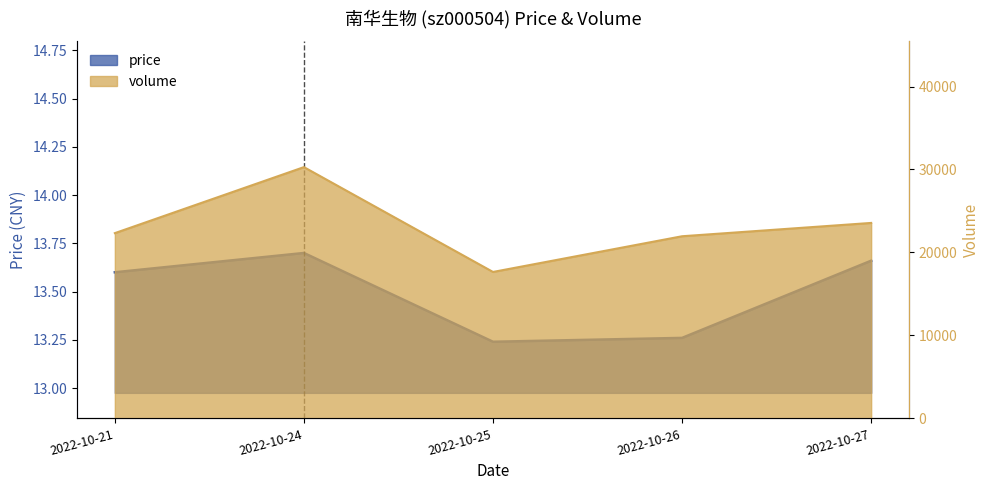

What is the difference between the highest and lowest values at 2022-10-26?

21939.7